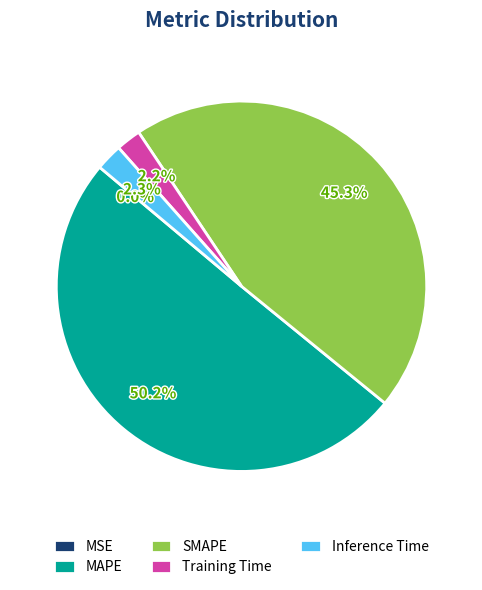

What percentage is the Inference Time slice, to the nearest percent?

2%